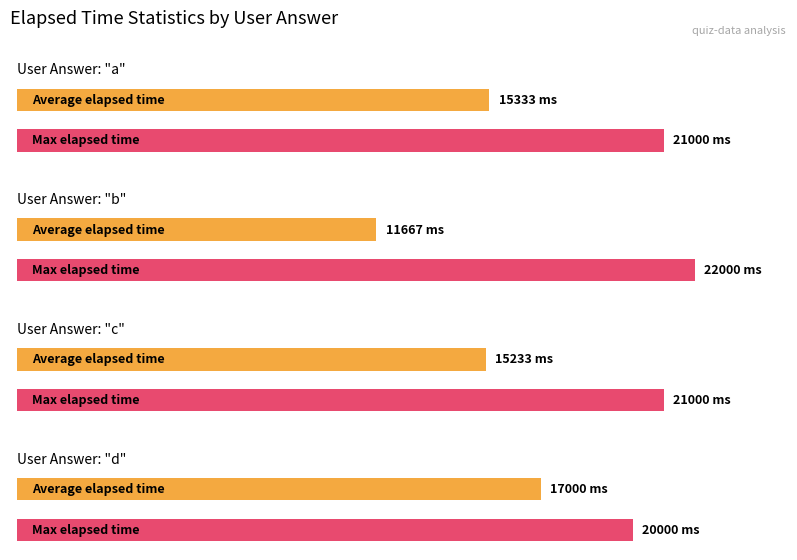

Which series has the widest spread of values?

avg_elapsed_time